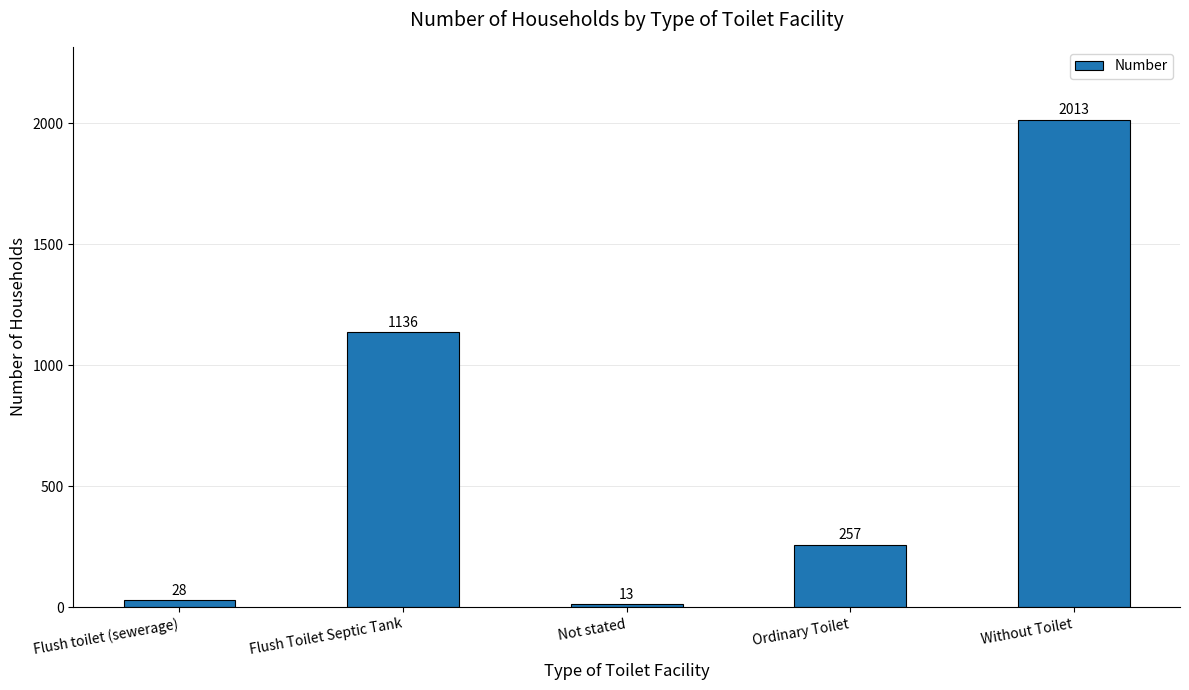

What position from the right is Ordinary Toilet?

2